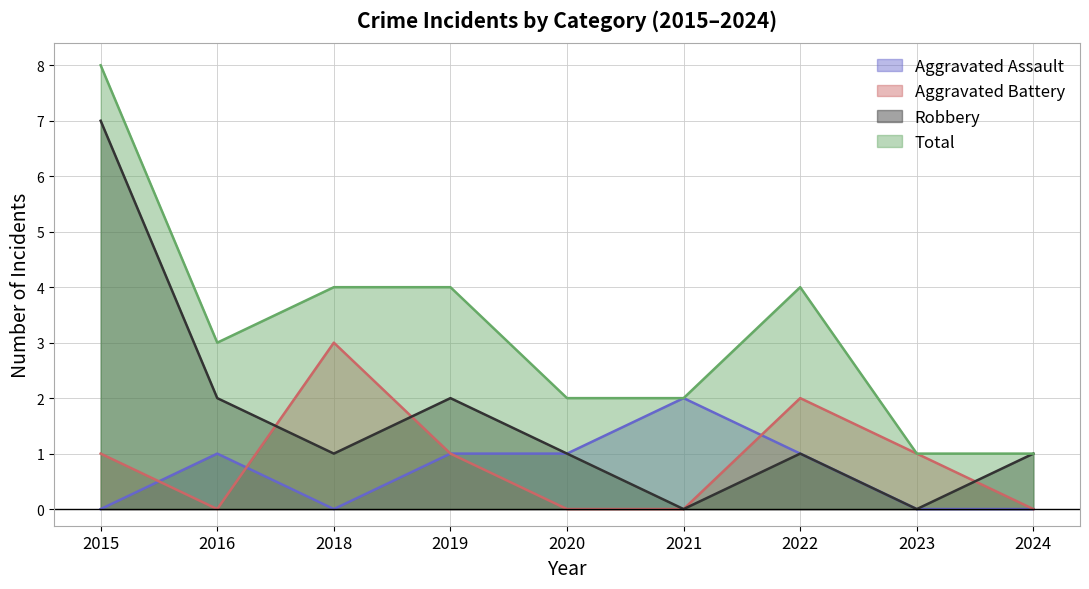

How many lines are shown in the chart?

4